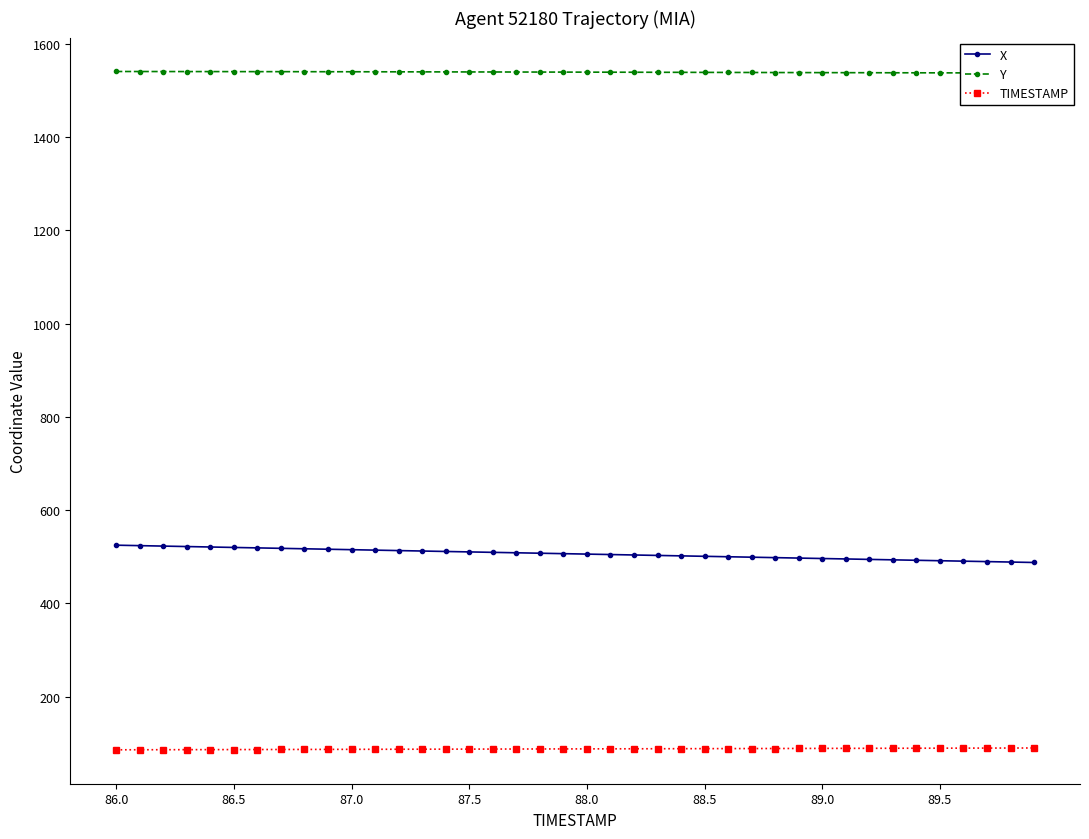

Reading left to right, extract all data points from this chart.

X: 524.9	524.0	523.0	522.0	521.0	520.1	519.1	518.2	517.2	516.3	515.3	514.3	513.4	512.4	511.5	510.5	509.6	508.6	507.7	506.8	505.8	504.9	503.9	503.0	502.0	501.1	500.1	499.2	498.2	497.3	496.3	495.4	494.4	493.5	492.6	491.6	490.7	489.7	488.8	487.8
Y: 1541.1	1541.0	1541.0	1540.9	1540.9	1540.8	1540.8	1540.7	1540.6	1540.6	1540.5	1540.4	1540.3	1540.3	1540.2	1540.1	1540.0	1539.9	1539.8	1539.8	1539.7	1539.6	1539.5	1539.4	1539.3	1539.2	1539.0	1538.9	1538.8	1538.7	1538.6	1538.5	1538.4	1538.3	1538.2	1538.2	1538.1	1538.0	1537.9	1537.8
TIMESTAMP: 86.0	86.1	86.2	86.3	86.4	86.5	86.6	86.7	86.8	86.9	87.0	87.1	87.2	87.3	87.4	87.5	87.6	87.7	87.8	87.9	88.0	88.1	88.2	88.3	88.4	88.5	88.6	88.7	88.8	88.9	89.0	89.1	89.2	89.3	89.4	89.5	89.6	89.7	89.8	89.9